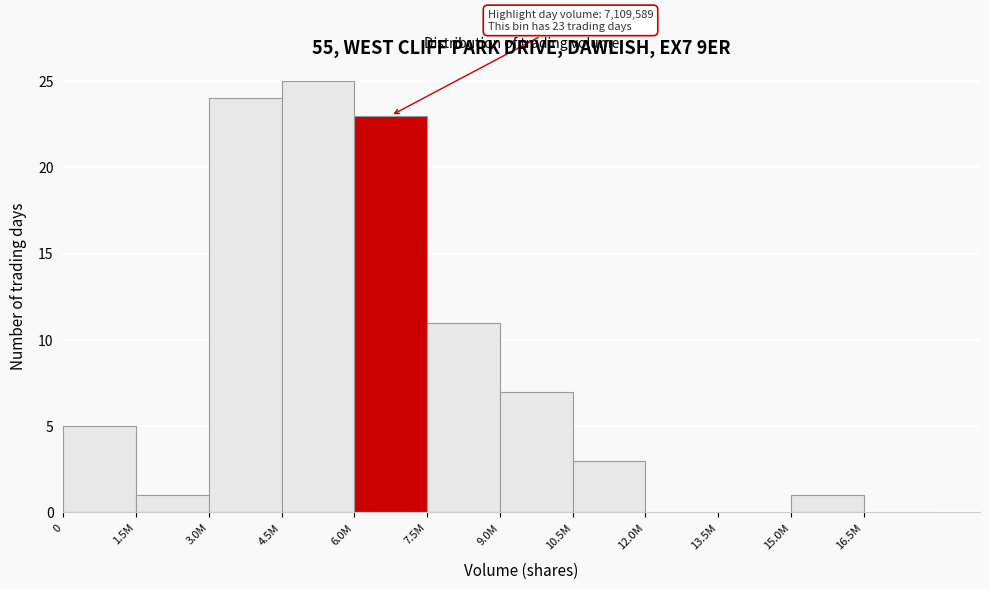

Reading left to right, list all the values displayed in this chart.

0=5	1.5M=1	3.0M=24	4.5M=25	6.0M=23	7.5M=11	9.0M=7	10.5M=3	12.0M=0	13.5M=0	15.0M=1	16.5M=0